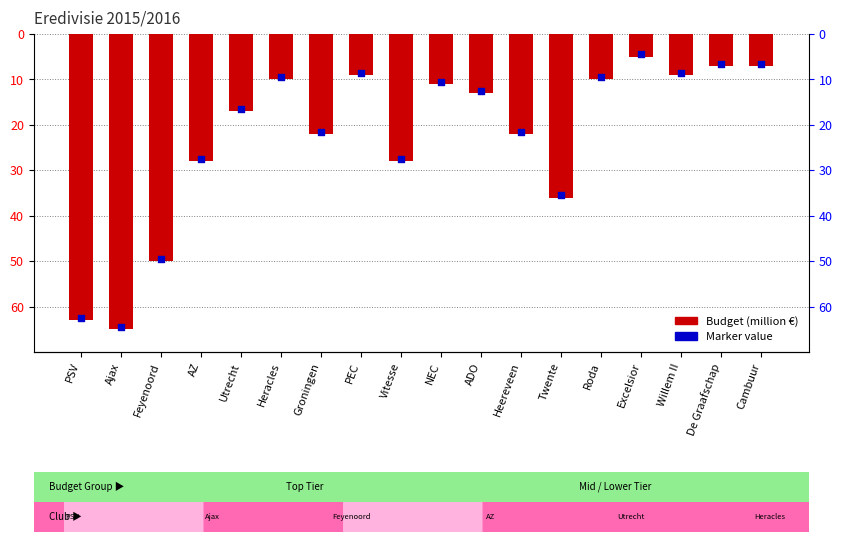

Between Ajax and PSV, which is larger?

PSV